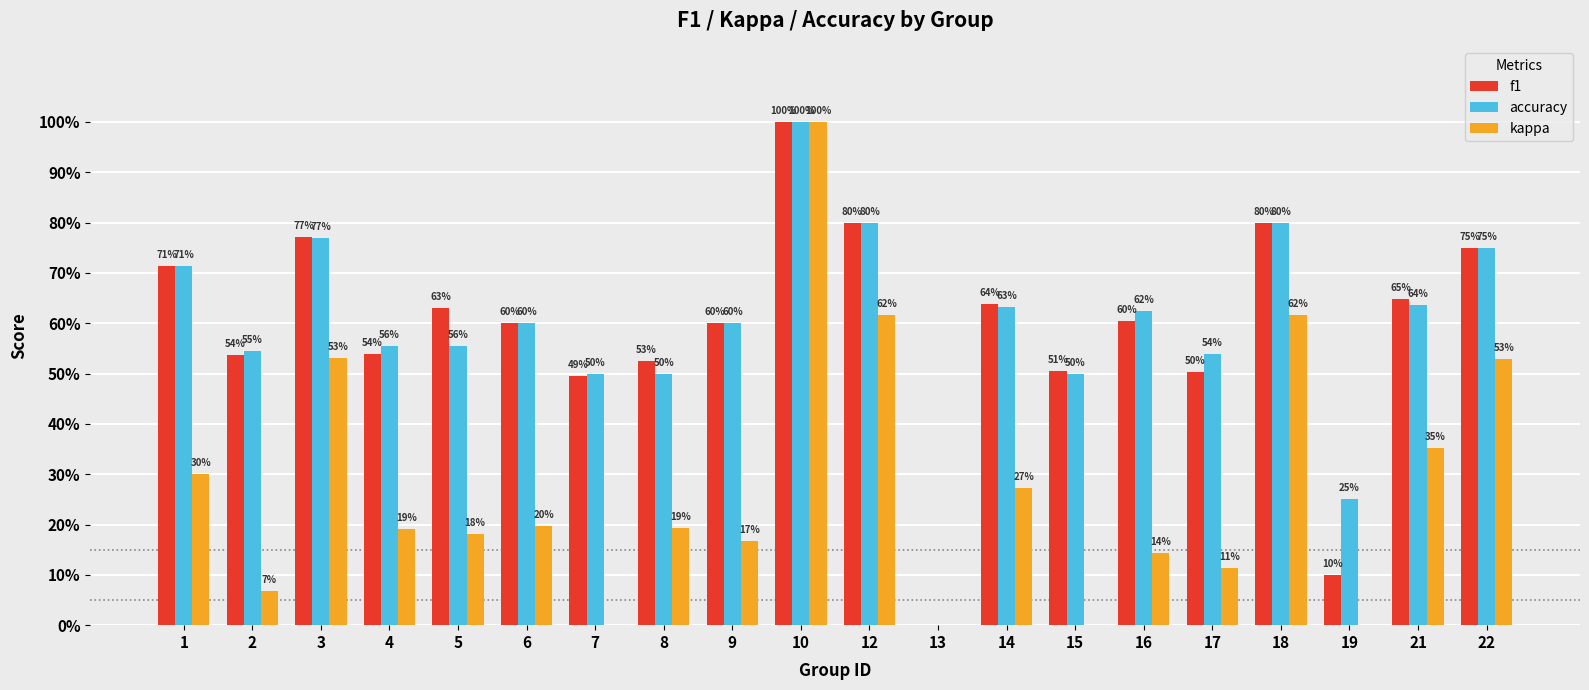

Rank the series by their maximum value, from lowest to highest.

f1, accuracy, kappa